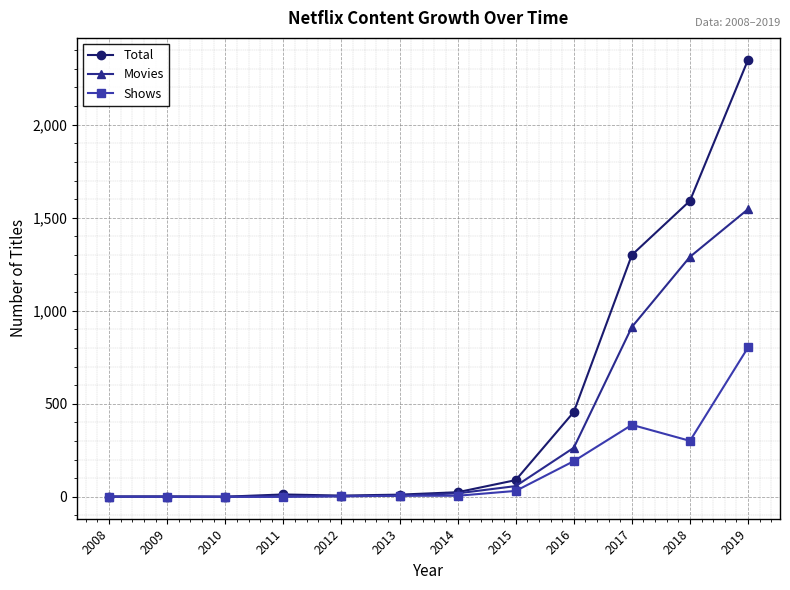

What is the difference between the Shows values at 2011 and 2014?

6